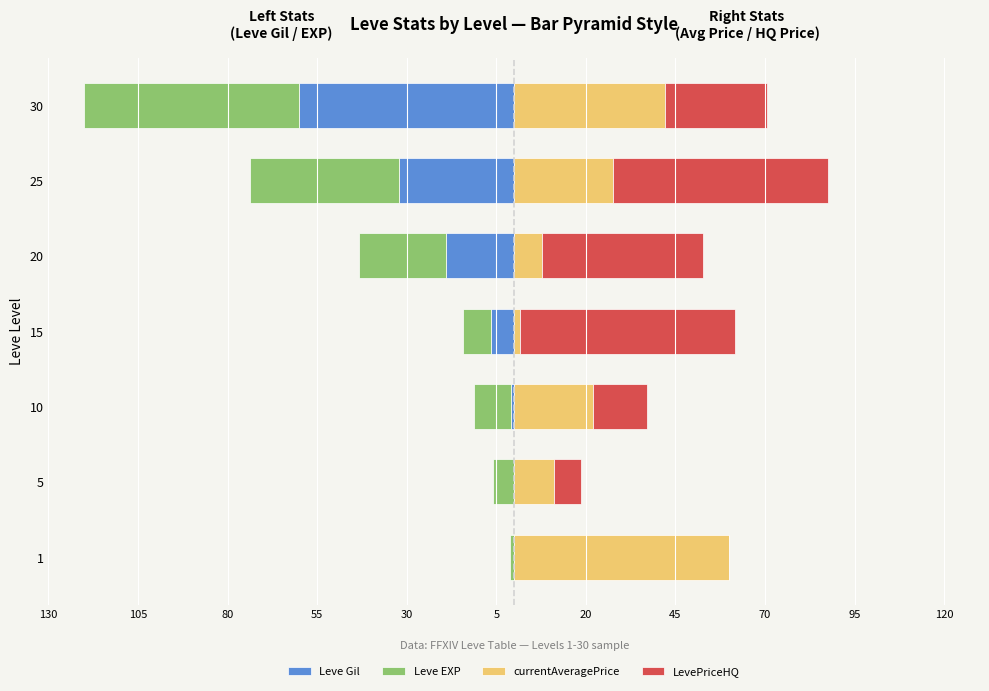

Count the number of data series in this chart.

4